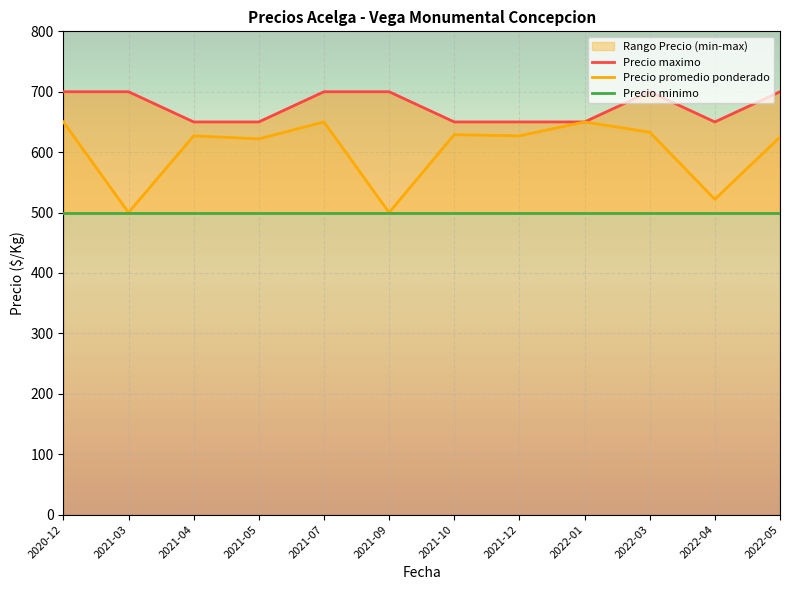

At which label does Precio promedio ponderado first exceed 627?

2020-12